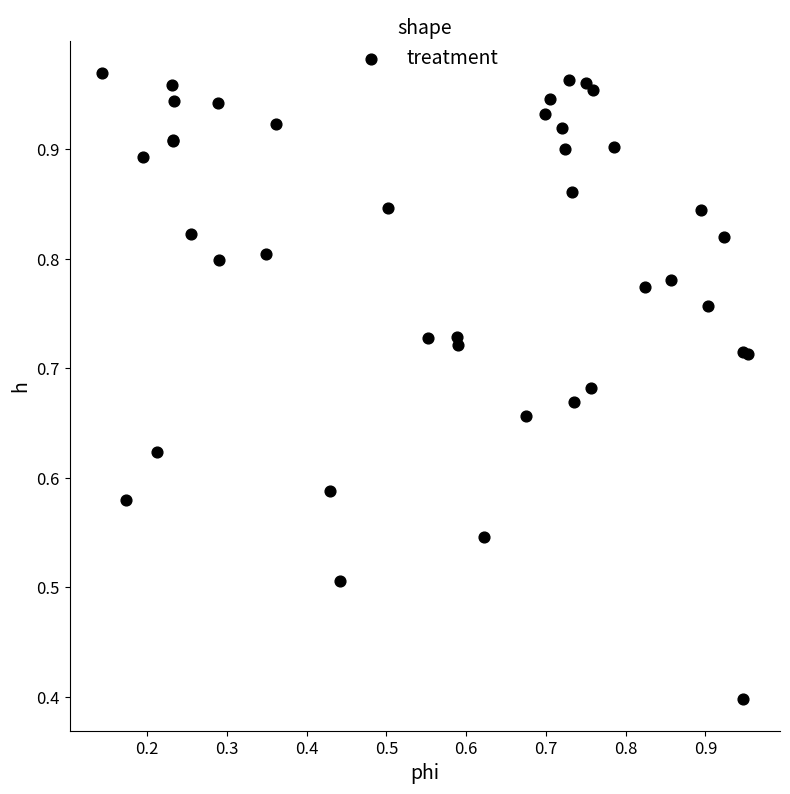

What Y value in the scatter plot is closest to 0?

0.4